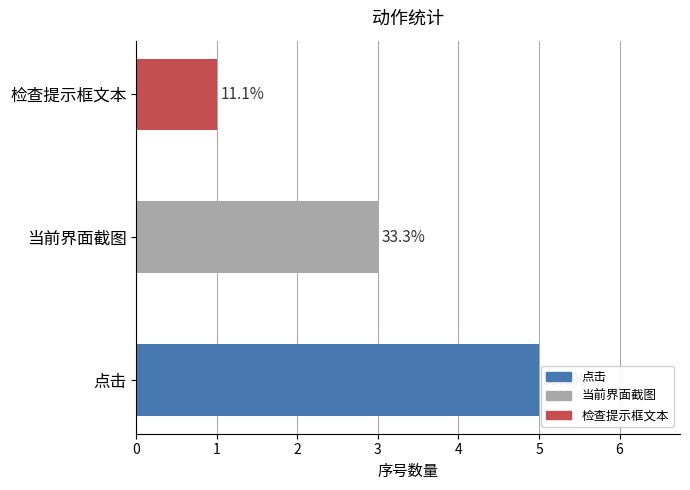

What is the difference between the maximum and minimum values?

4